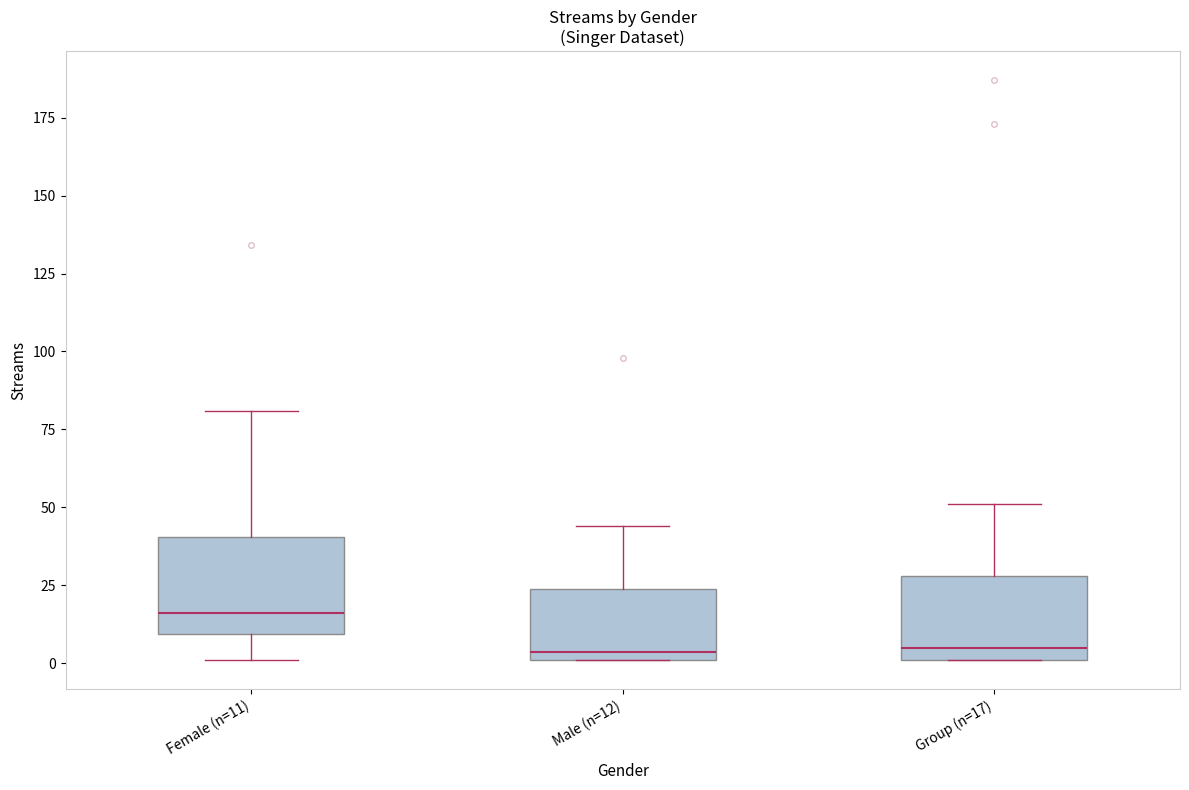

Reading left to right, read every box against the y-axis: the position of its median line, the range the box covers, and the ends of its whiskers. The values are not printed on the chart, so give them approximately, as read against the axis.

Female (n=11): median 15, box 10 to 40, whiskers 0 to 80
Male (n=12): median 5, box 0 to 25, whiskers 0 to 45
Group (n=17): median 5, box 0 to 30, whiskers 0 to 50